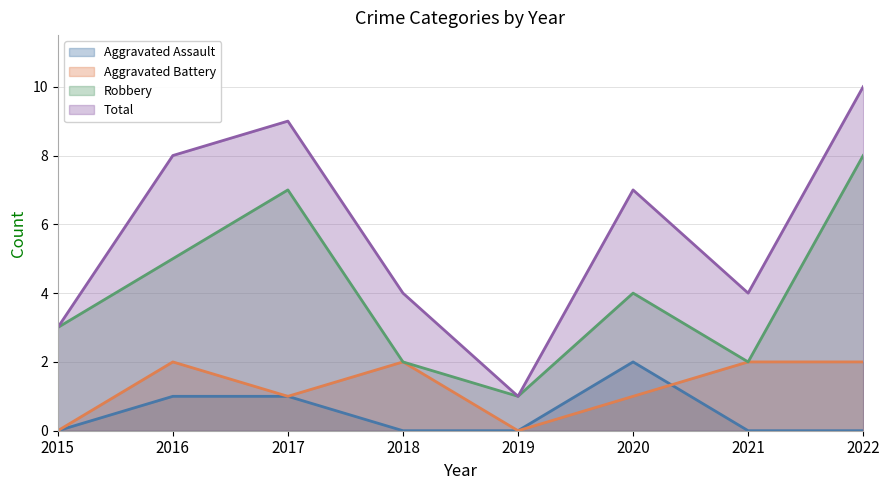

At which label does Aggravated Battery reach its peak?

2016